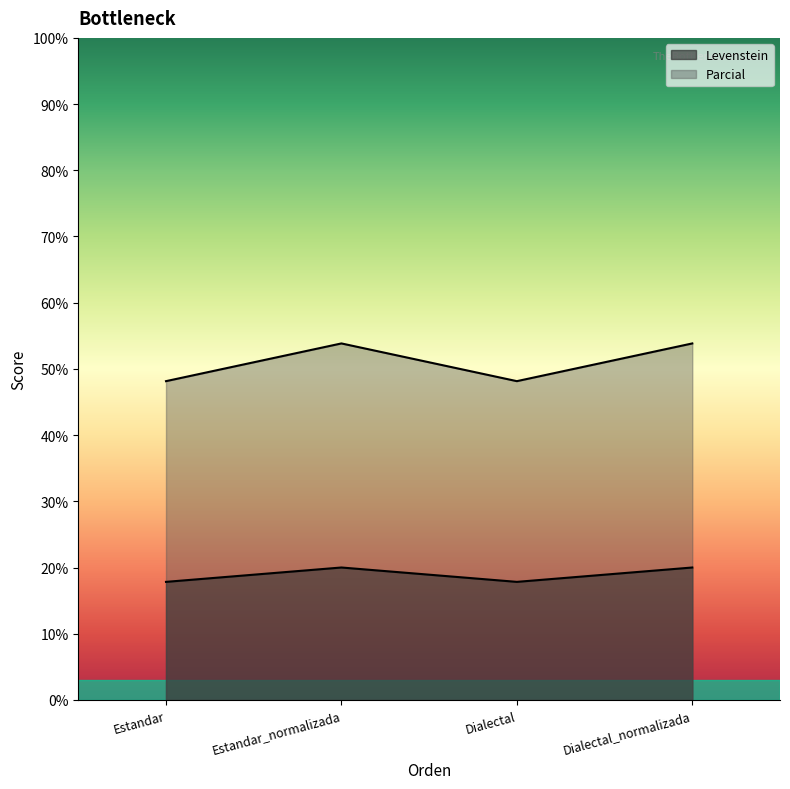

Which label corresponds to the largest value in the chart?

Estandar_normalizada